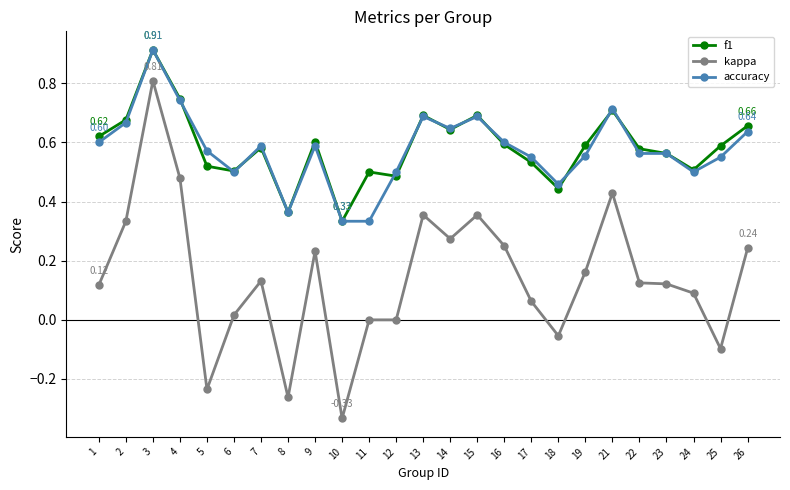

What are all the series names shown in the legend?

f1, kappa, accuracy